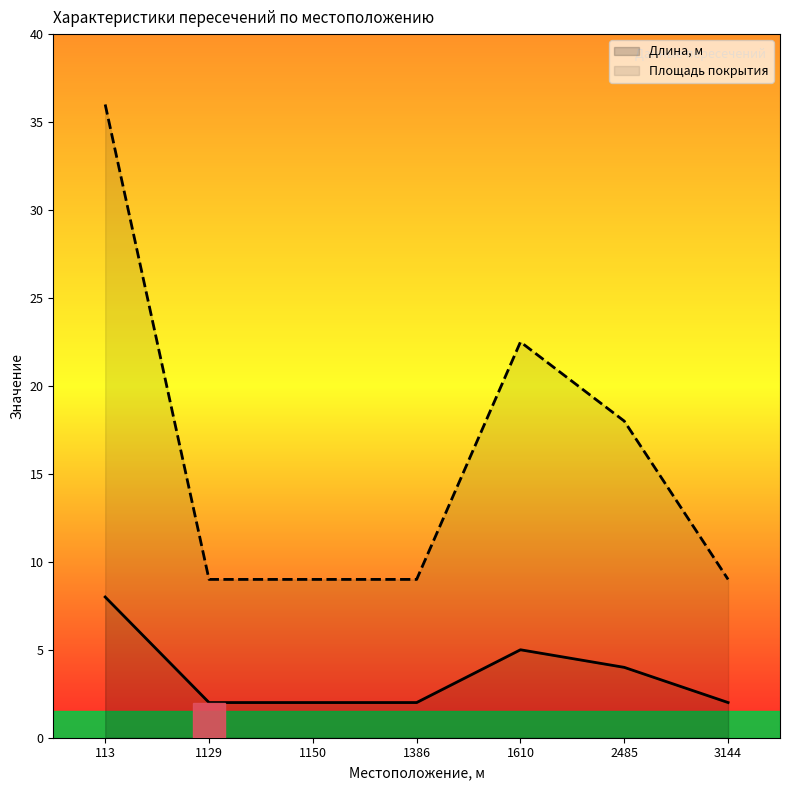

List the series in order of their overall mean, lowest first.

Длина, м, Площадь покрытия